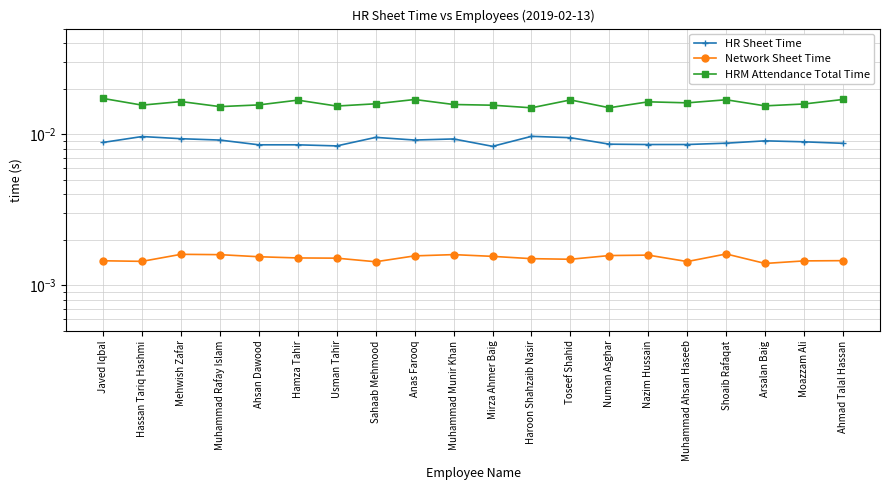

What are all the series names shown in the legend?

HR Sheet Time, Network Sheet Time, HRM Attendance Total Time